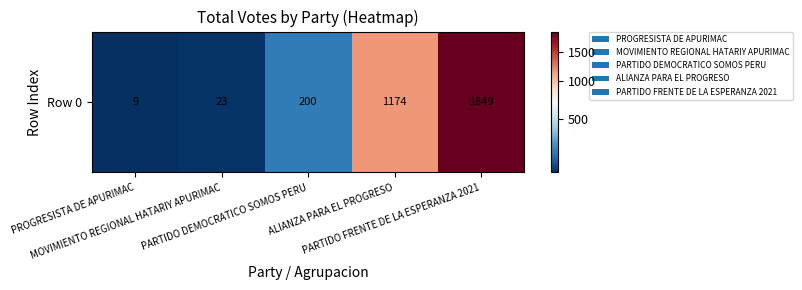

At which category does the chart reach its peak across all series?

PARTIDO FRENTE DE LA ESPERANZA 2021